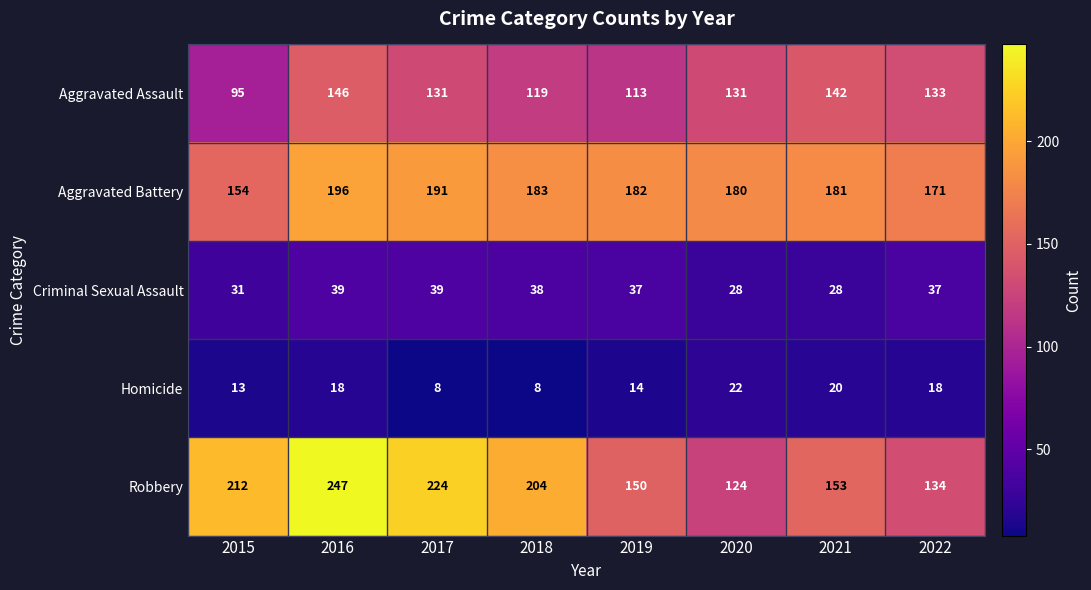

What is the sum of all Aggravated Assault values?

1010